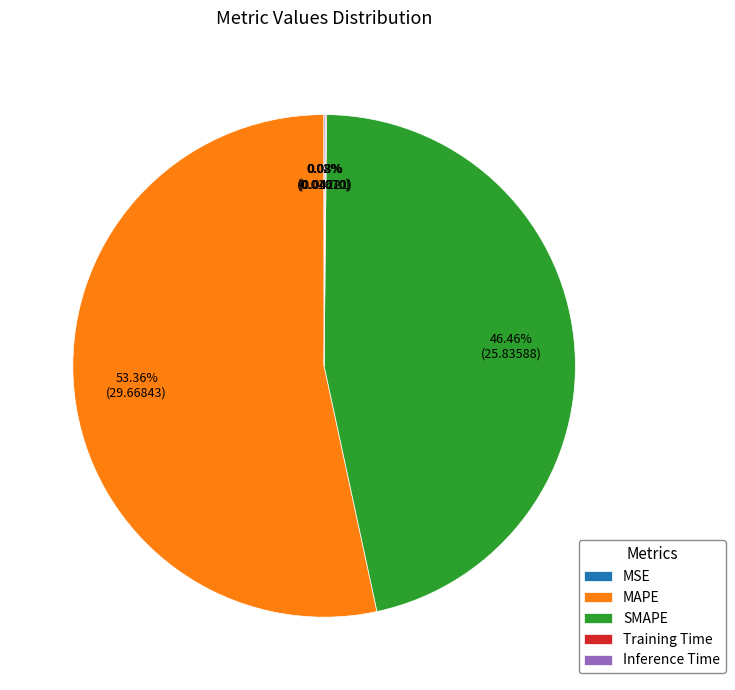

What is the largest slice in the pie chart?

MAPE